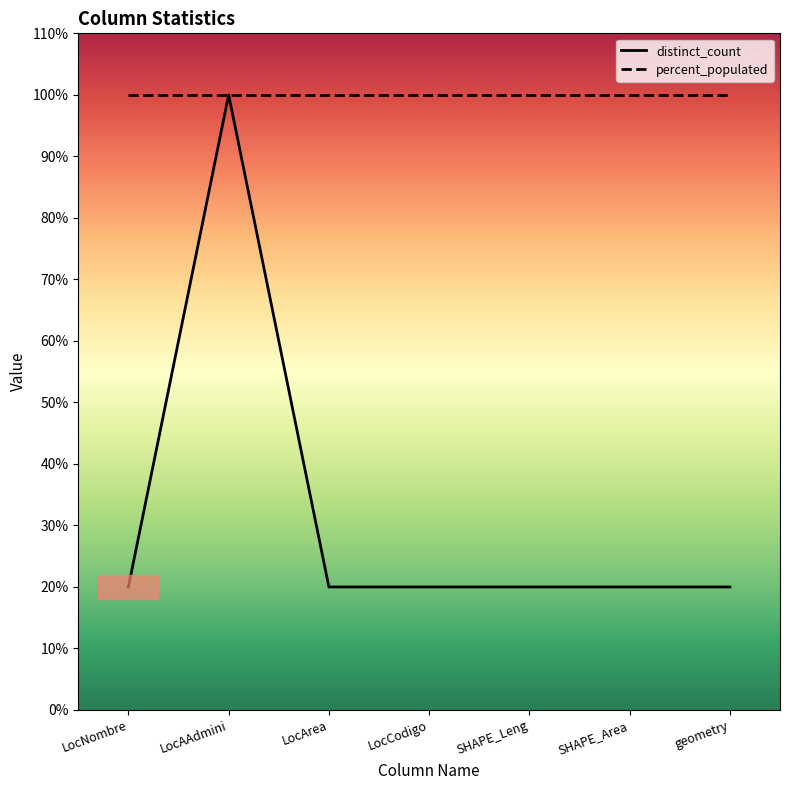

At how many categories does at least one series exceed 71?

7